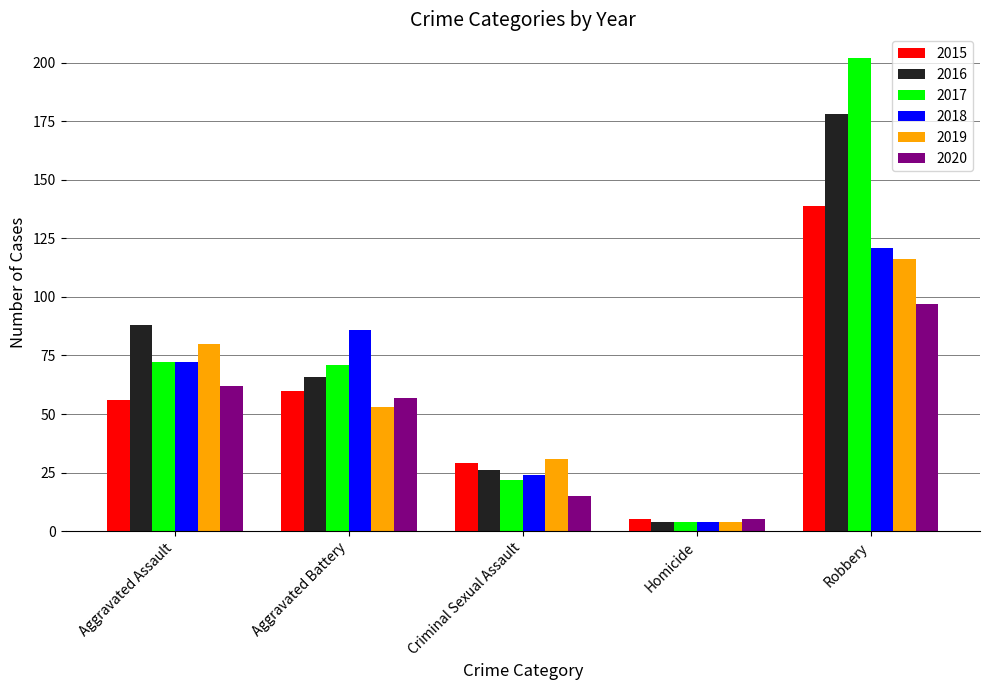

What is the spread (max minus min) of values at Aggravated Assault?

32